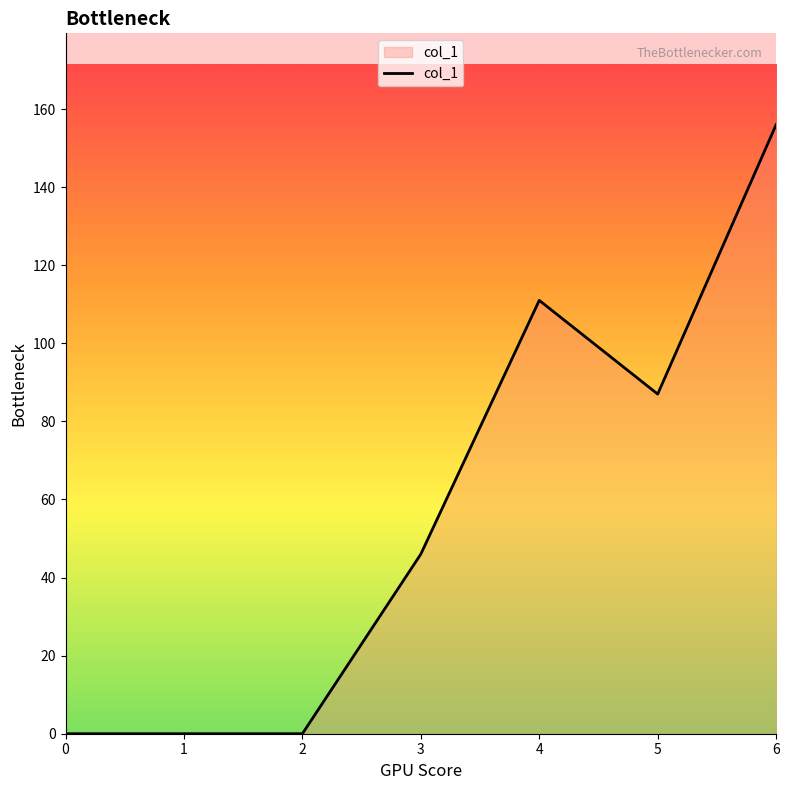

The value at 0 is -75. True or false?

False